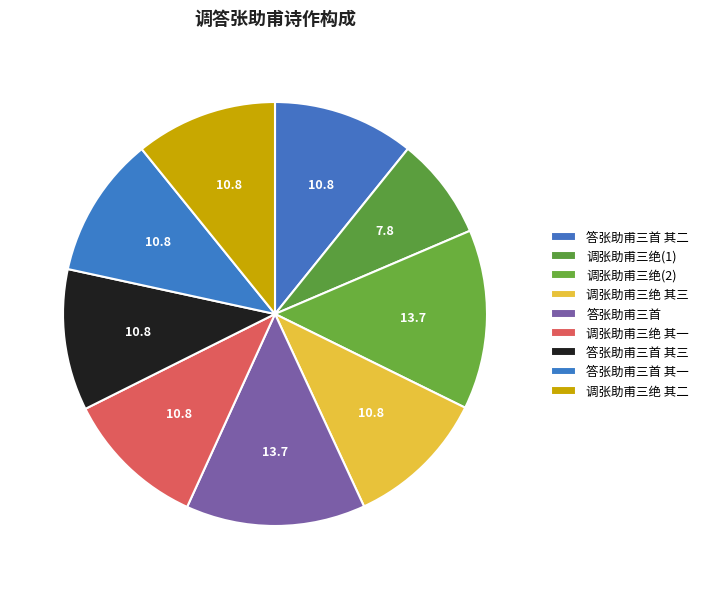

To the nearest percent, what is the difference between the largest and smallest slice percentages?

6%